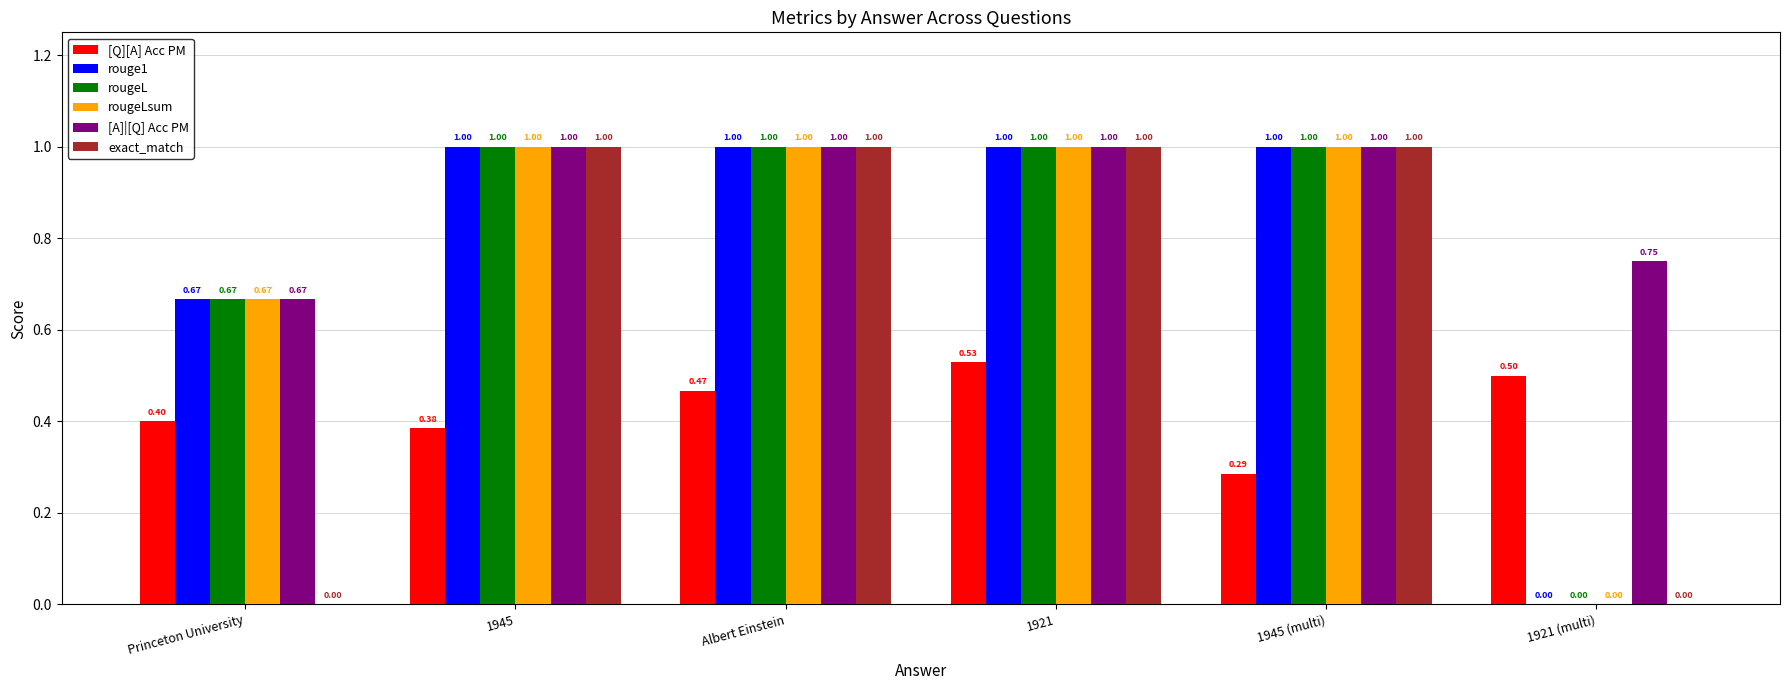

At which category is the sum across all series the highest?

1921